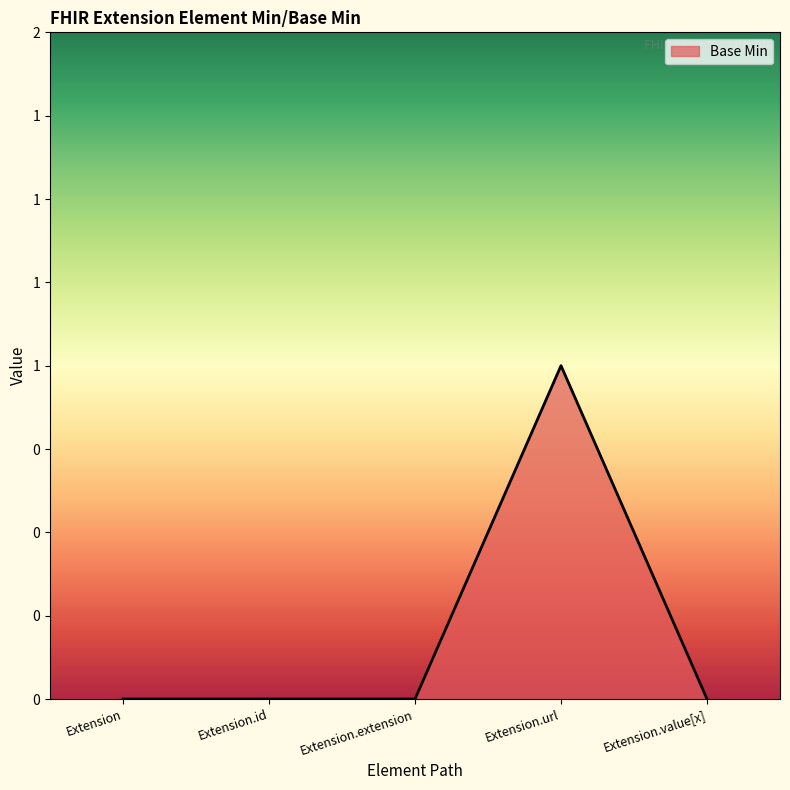

Does the chart display data point markers on the line(s)?

No